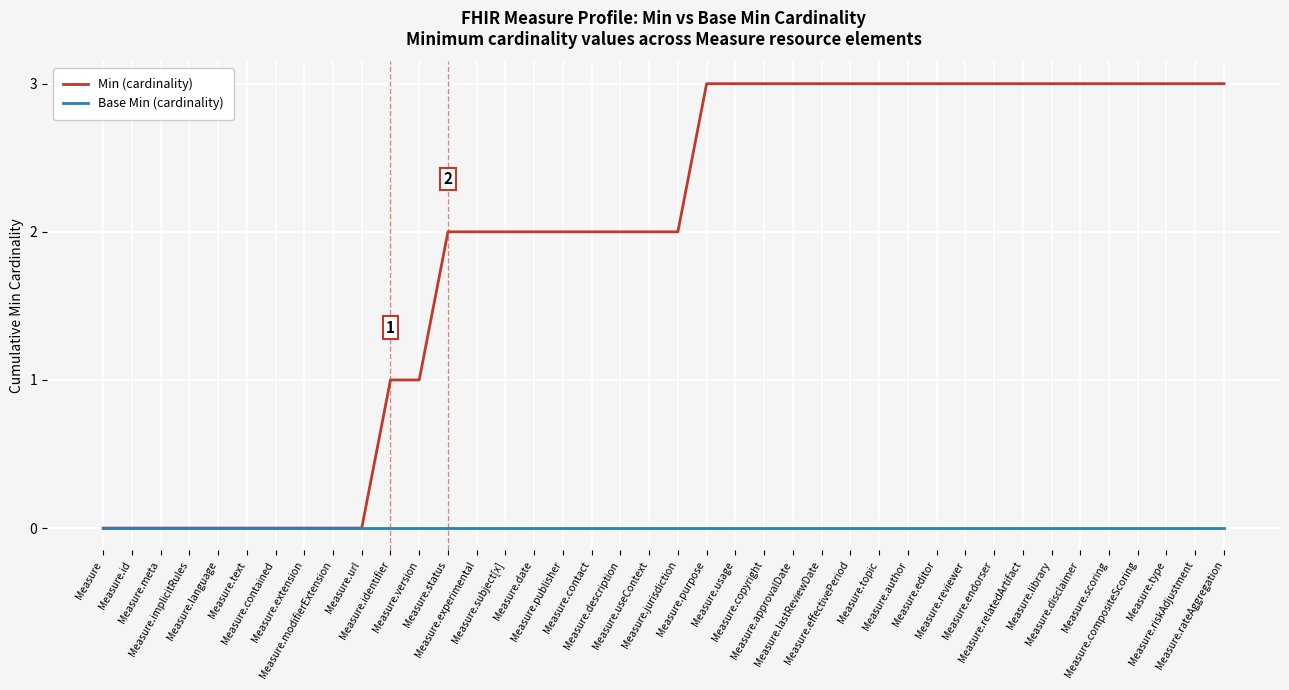

True or false: Min (cardinality) has a value of 4 at Measure.rateAggregation.

False